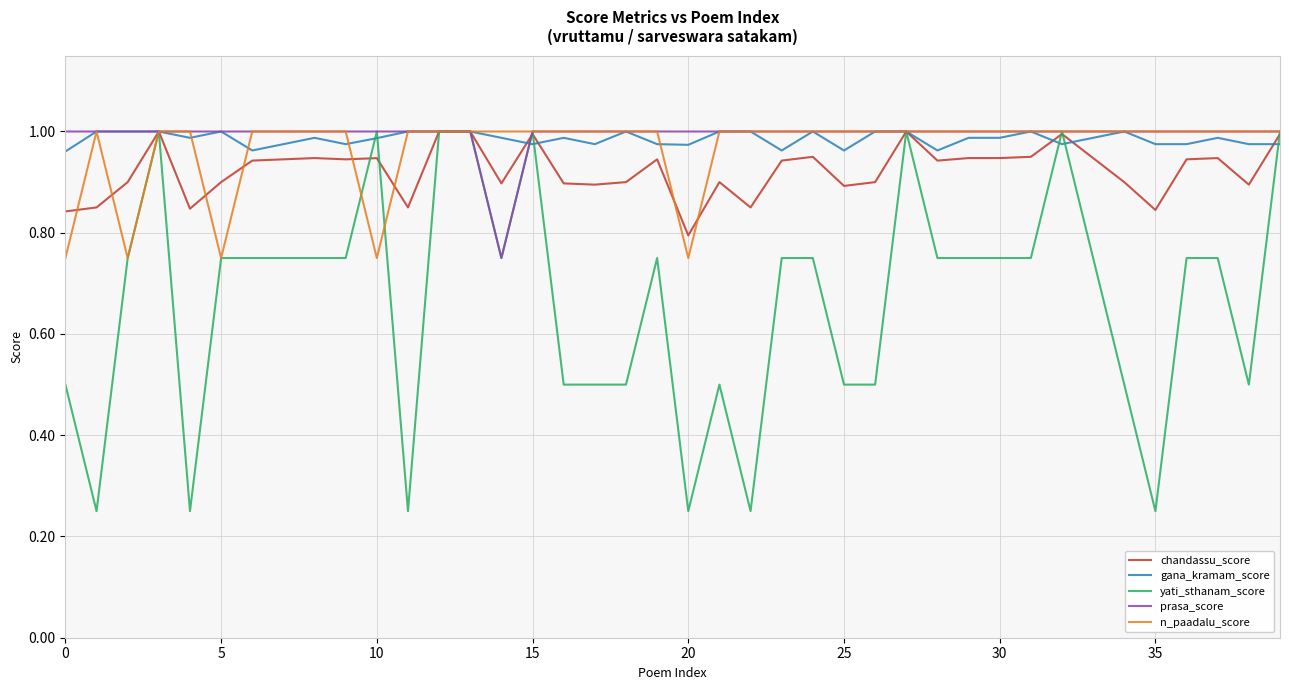

Which series has the widest spread of values?

yati_sthanam_score